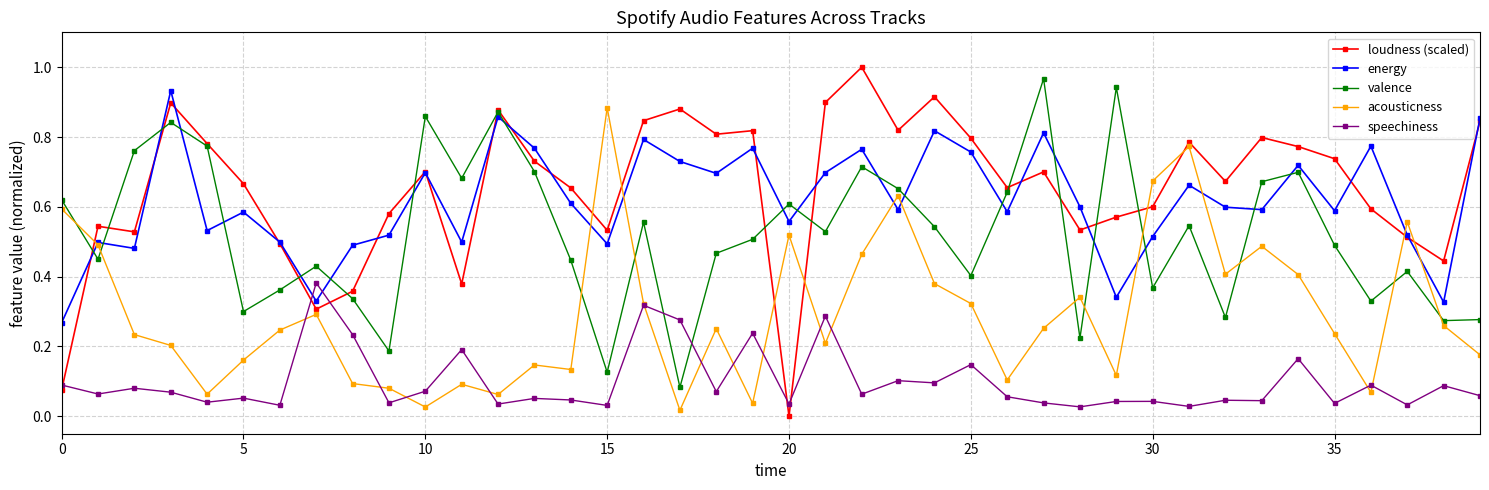

Which series has the widest spread of values?

loudness (scaled)